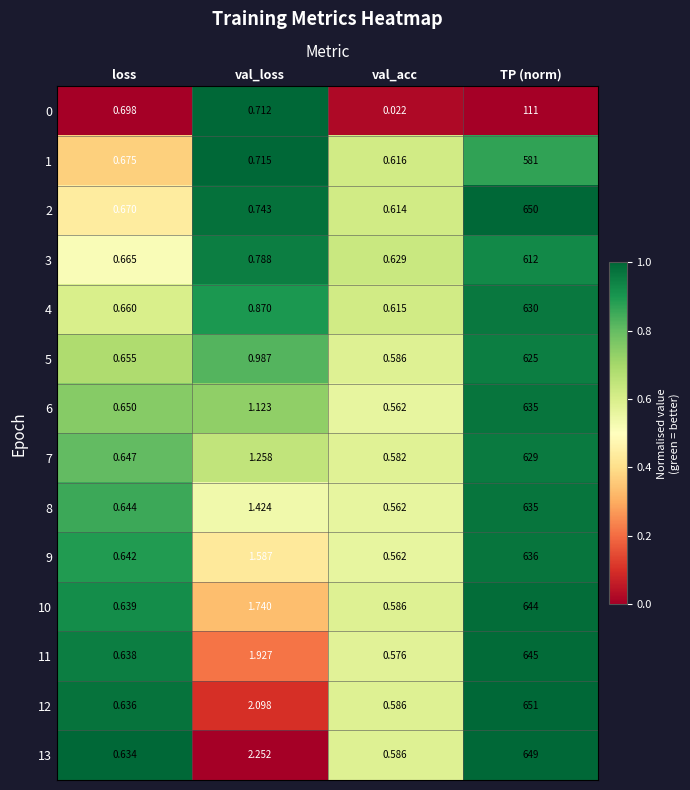

List the labels in order of 0 value, largest first.

TP (norm), val_loss, loss, val_acc